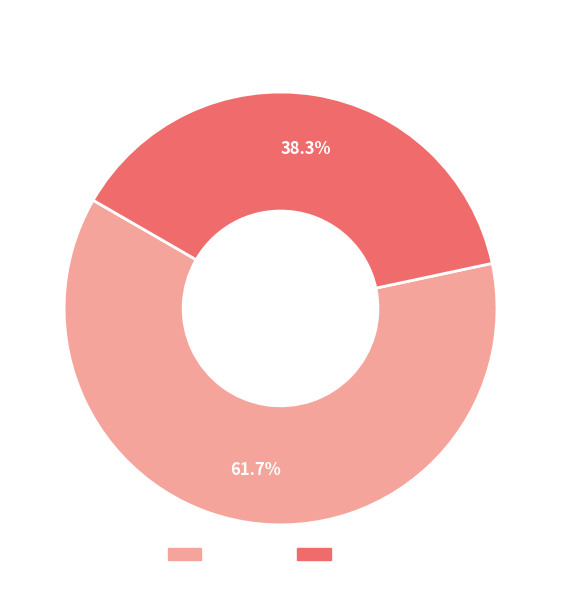

Is there a majority slice in this chart?

Yes